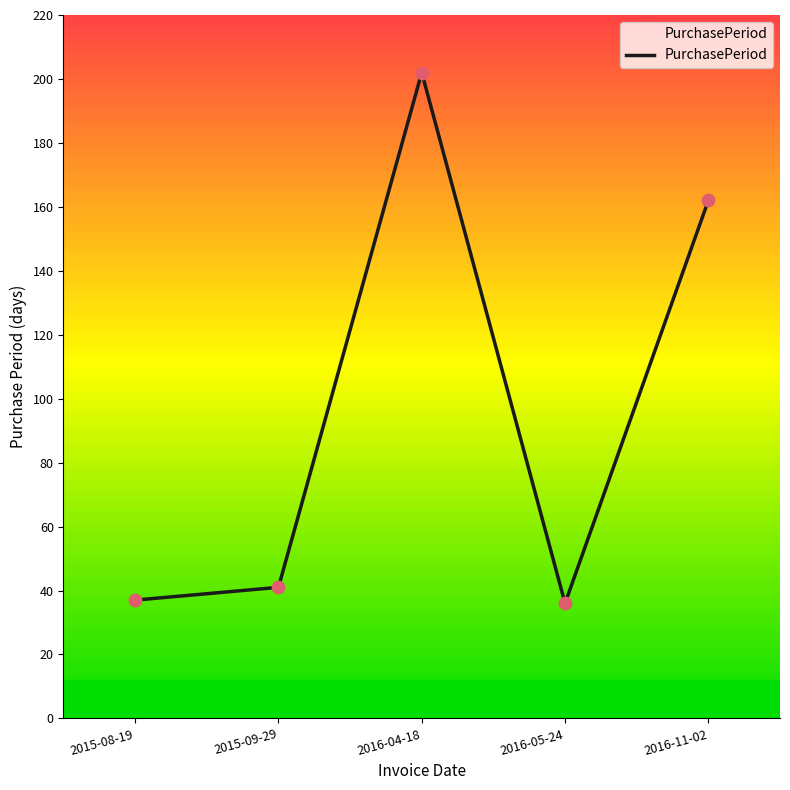

What is the ratio of the value at 2016-11-02 to the value at 2016-05-24?

4.5